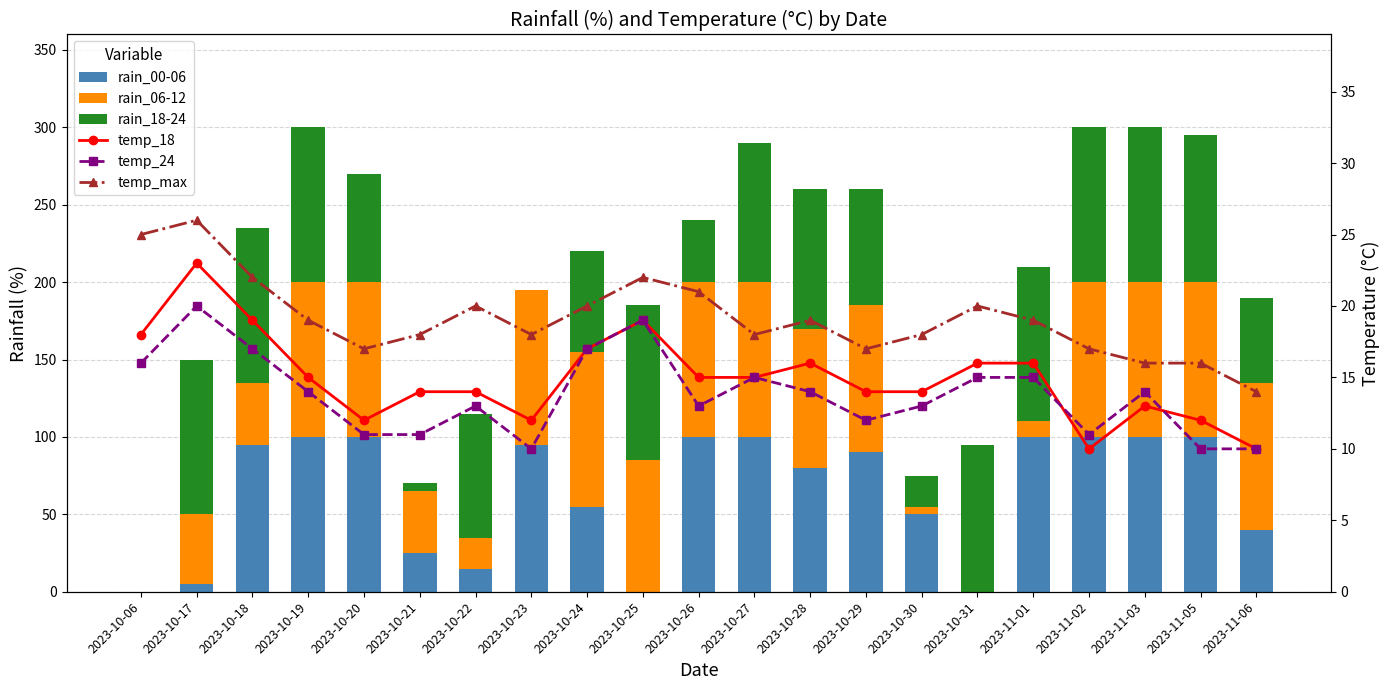

At 2023-10-24, list the series in order from largest to smallest.

rain_06-12, rain_18-24, rain_00-06, temp_max, temp_18, temp_24